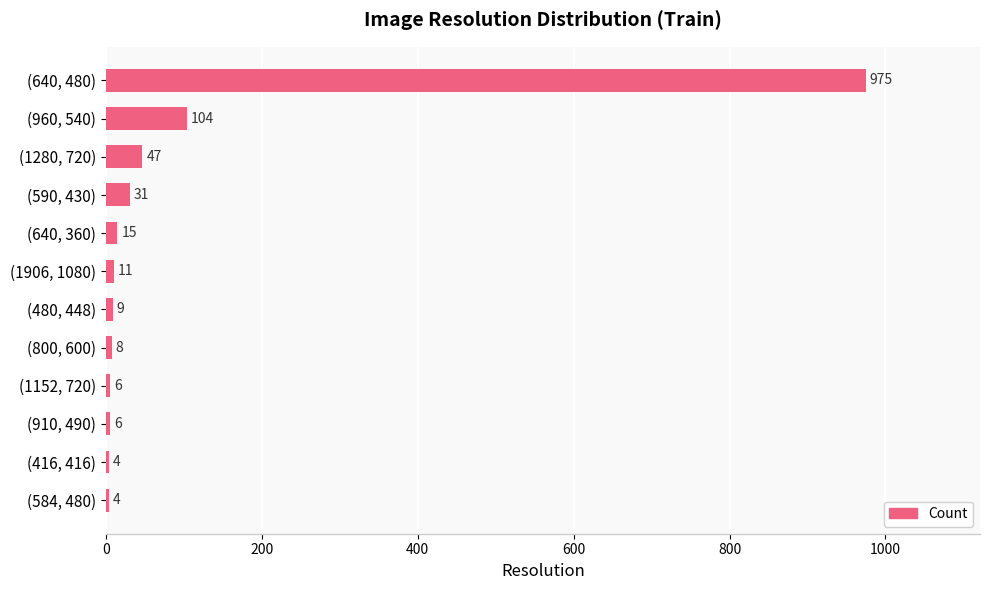

How many values are below 11?

6